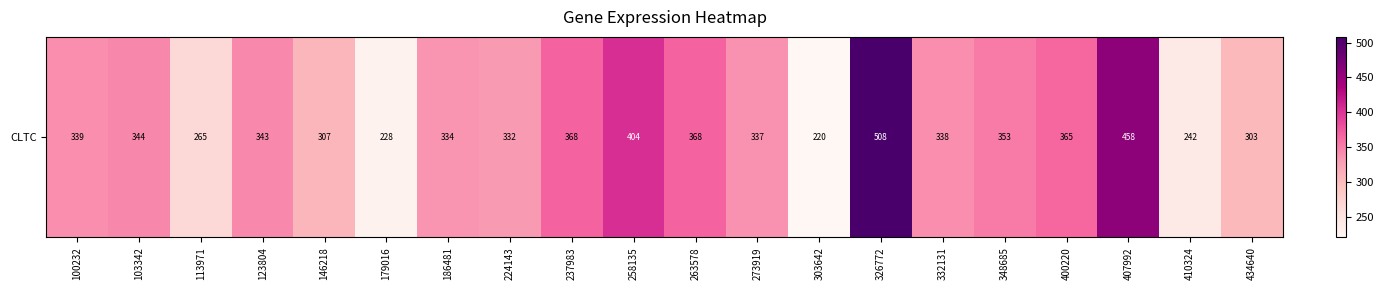

Which category has the lowest value across all series?

303642